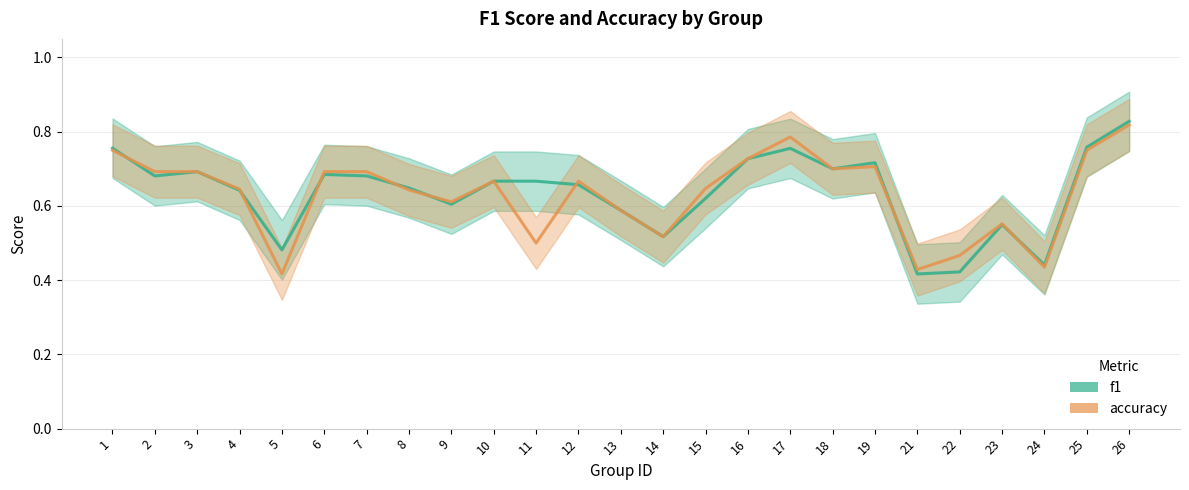

Does the chart display data point markers on the line(s)?

No